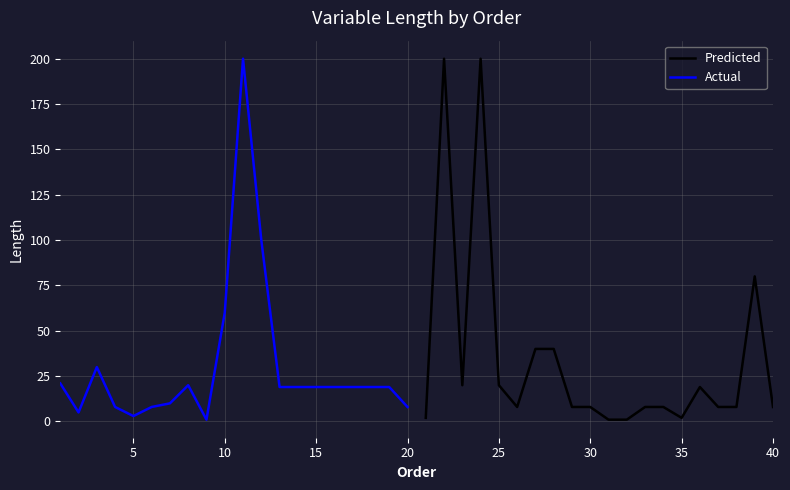

What are all the series names shown in the legend?

Predicted, Actual